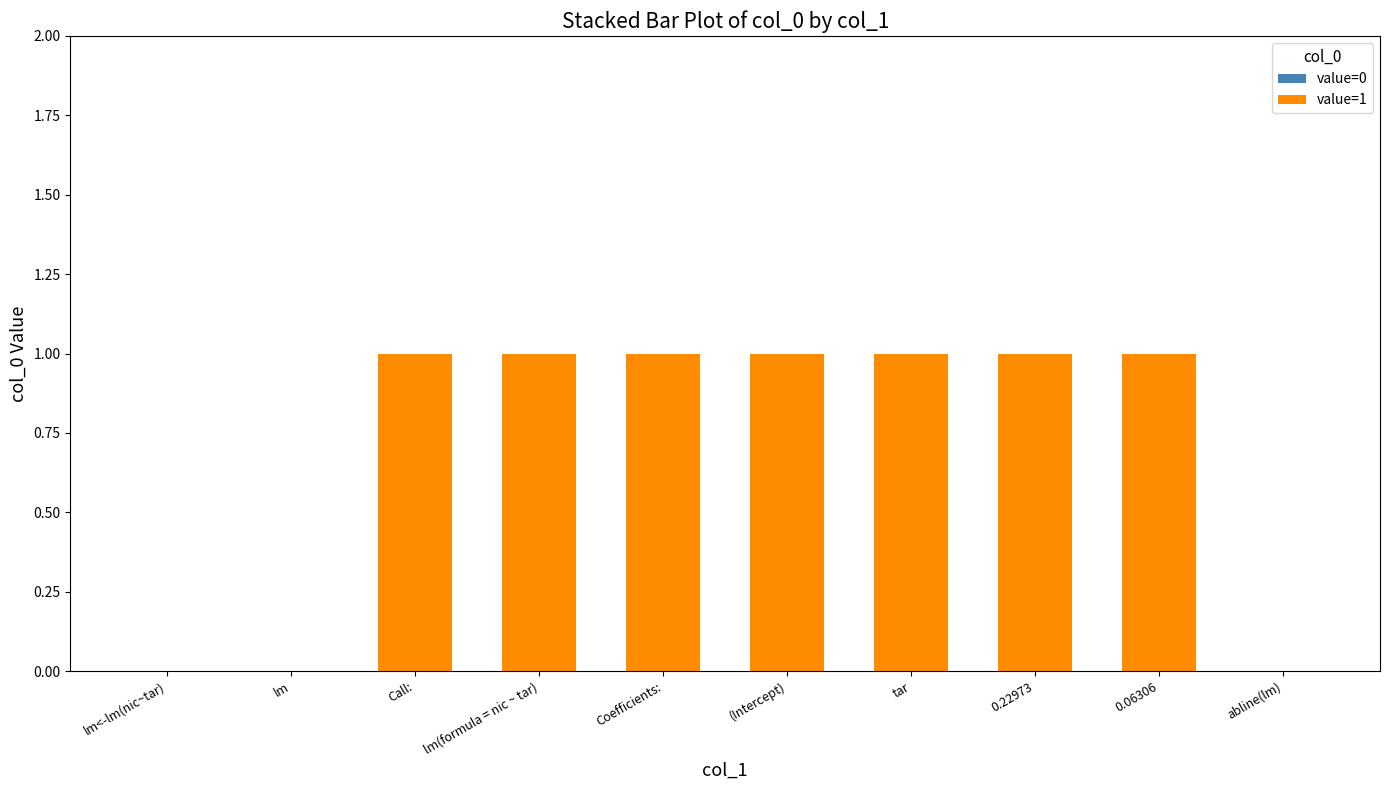

Reading left to right, extract all data points from this chart.

lm<-lm(nic~tar)=0	lm=0	Call:=1	lm(formula = nic ~ tar)=1	Coefficients:=1	(Intercept)=1	tar=1	0.22973=1	0.06306=1	abline(lm)=0